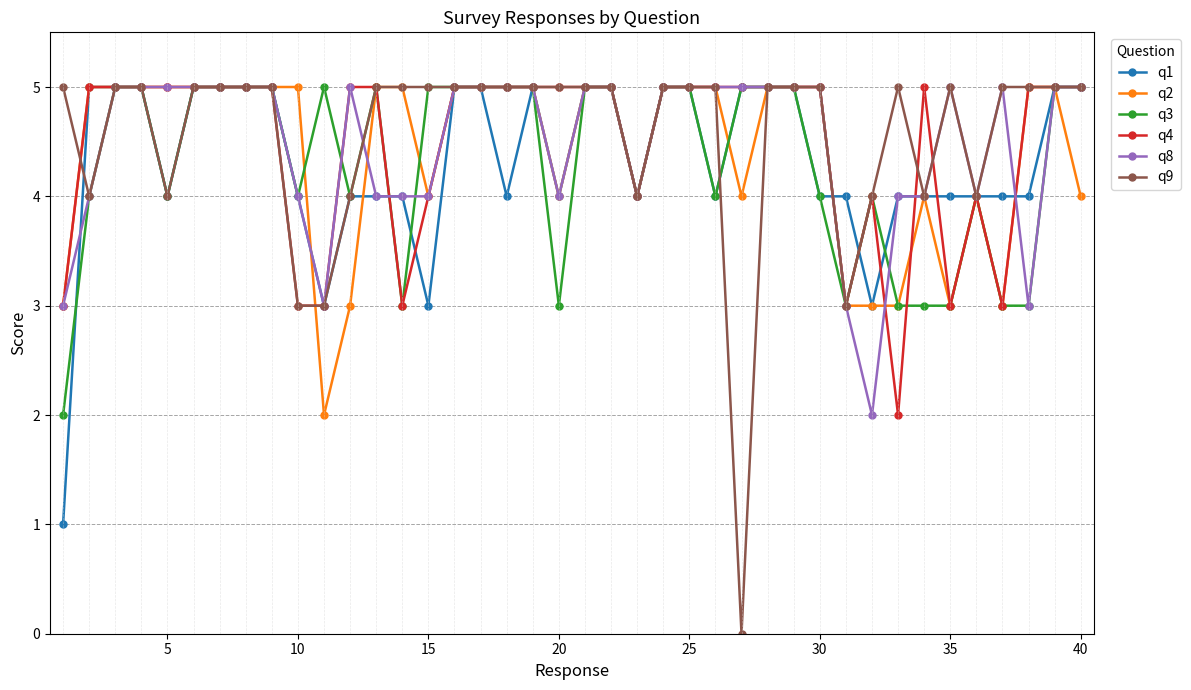

True or false: q9 has more than 0 interior local peaks.

True